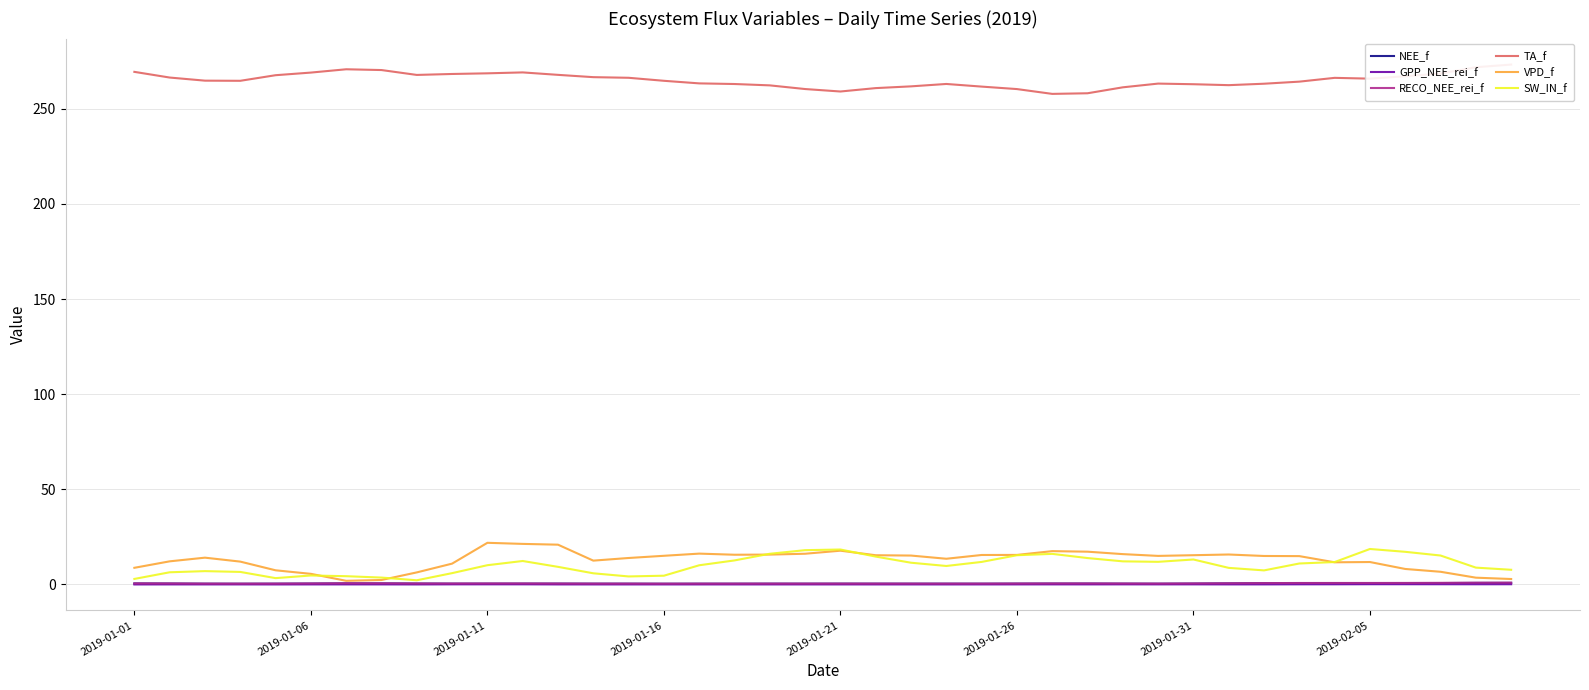

True or false: TA_f and VPD_f intersect in this chart.

False